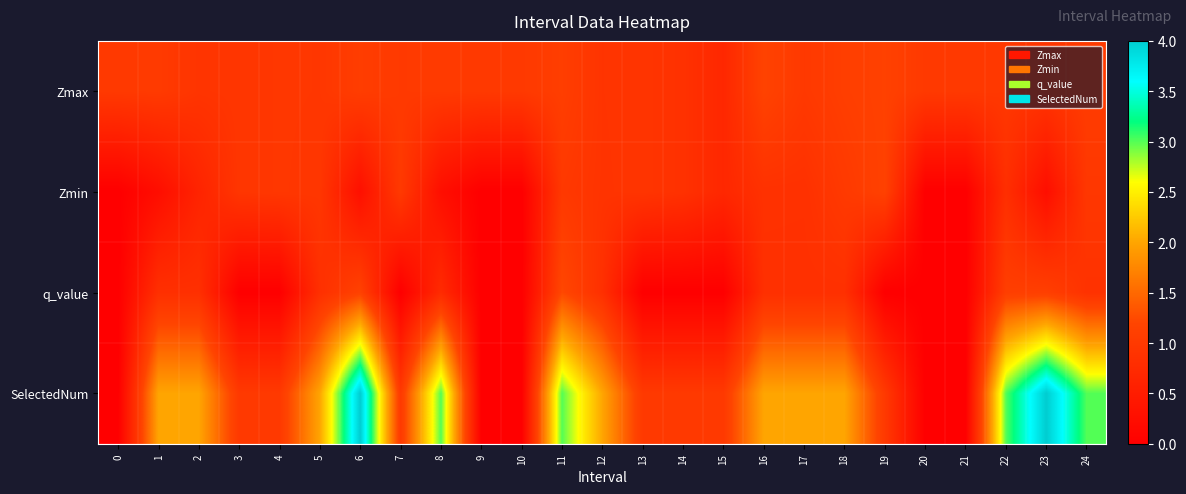

Between 5 and 2, which is larger?

5